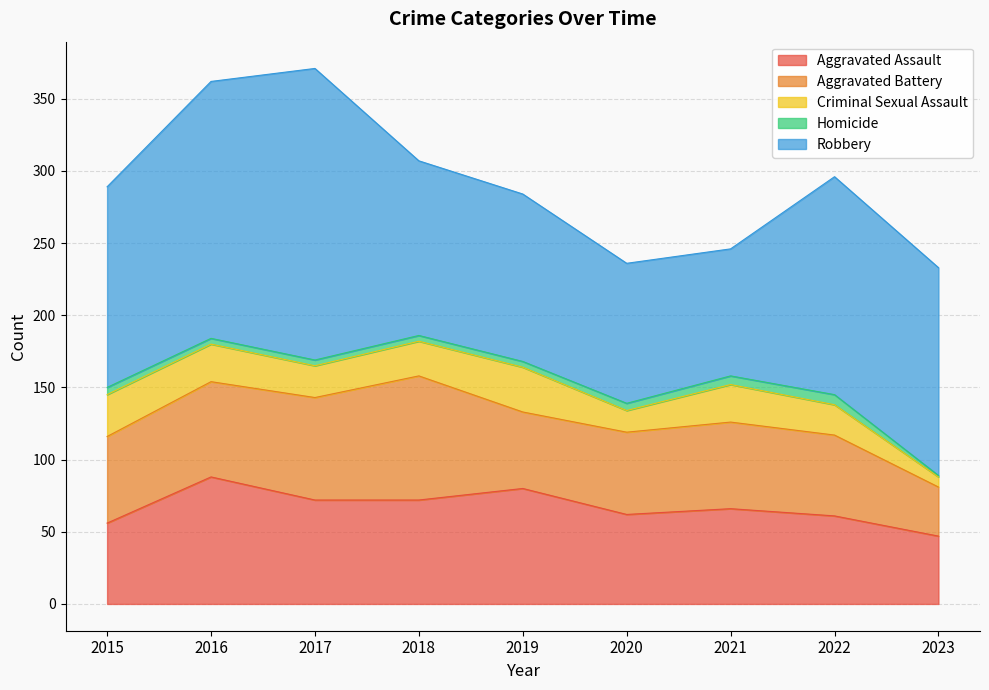

Reading left to right, transcribe all the data shown in this chart.

Aggravated Assault: 2015=56	2016=88	2017=72	2018=72	2019=80	2020=62	2021=66	2022=61	2023=47
Aggravated Battery: 2015=60	2016=66	2017=71	2018=86	2019=53	2020=57	2021=60	2022=56	2023=34
Criminal Sexual Assault: 2015=29	2016=26	2017=22	2018=24	2019=31	2020=15	2021=26	2022=21	2023=7
Homicide: 2015=5	2016=4	2017=4	2018=4	2019=4	2020=5	2021=6	2022=7	2023=1
Robbery: 2015=139	2016=178	2017=202	2018=121	2019=116	2020=97	2021=88	2022=151	2023=144